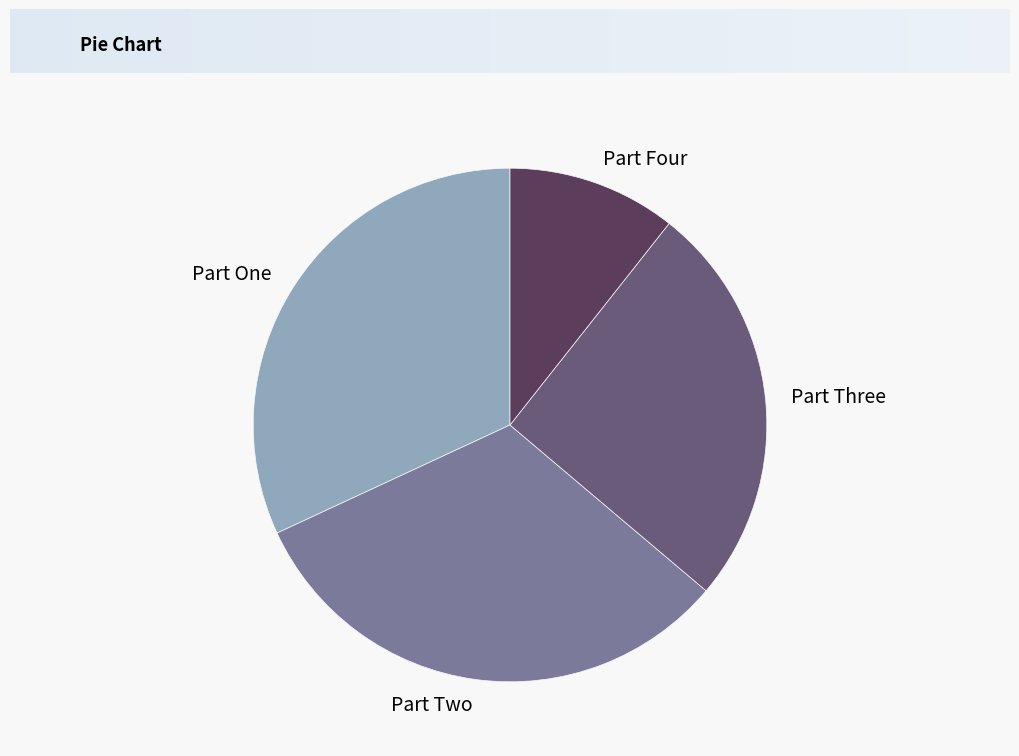

Which category has the smallest portion of the pie?

Part Four